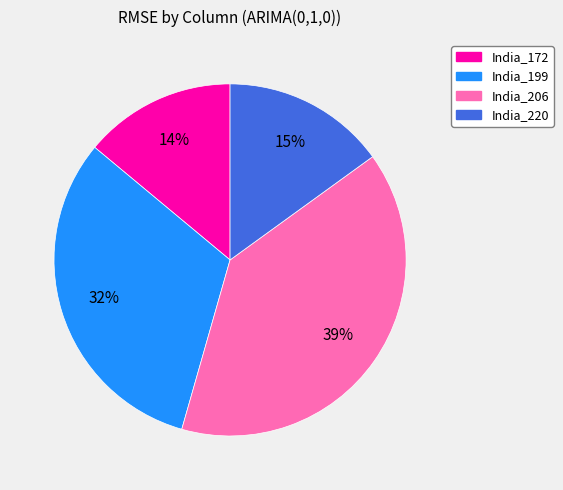

What percentage is the India_172 slice, to the nearest percent?

14%